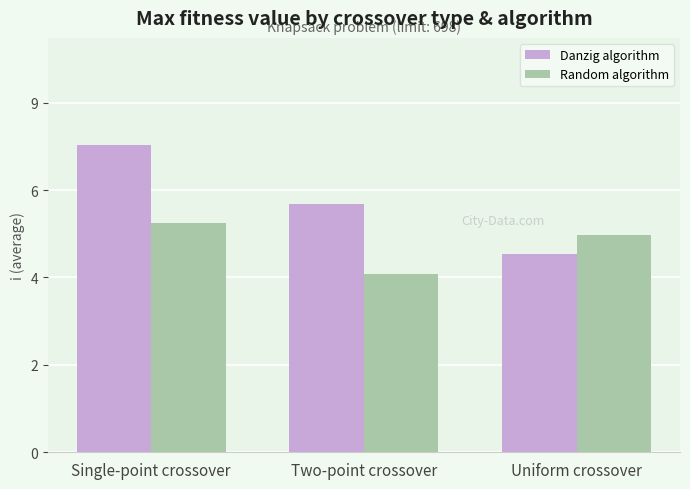

What is the difference between the highest and lowest values at Single-point crossover?

2.0